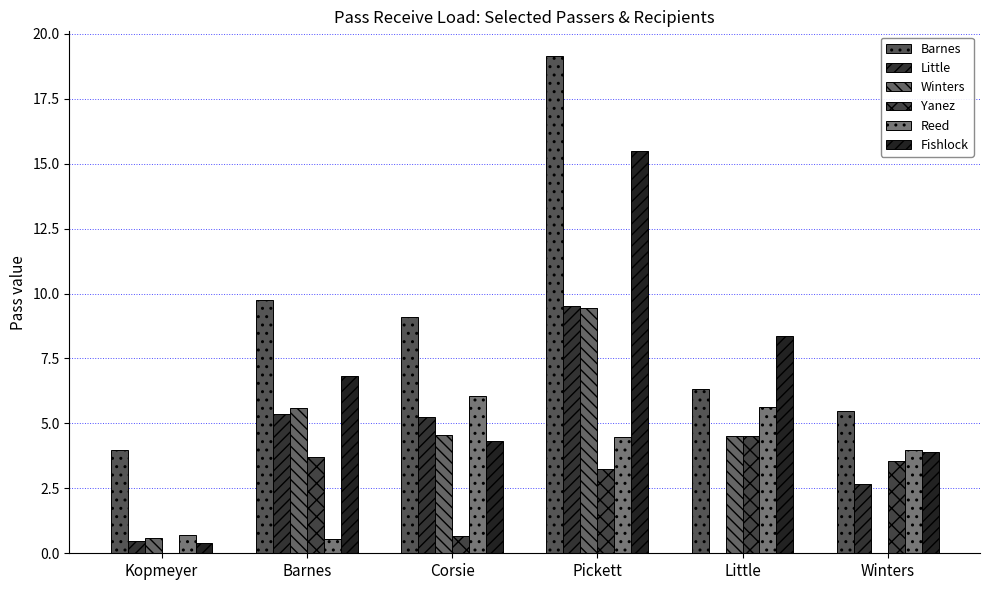

Reading left to right, transcribe all the data shown in this chart.

Barnes: 4.0	9.8	9.1	19.1	6.3	5.5
Little: 0.5	5.4	5.2	9.5	0.0	2.7
Winters: 0.6	5.6	4.6	9.4	4.5	0.0
Yanez: 0.0	3.7	0.7	3.2	4.5	3.6
Reed: 0.7	0.5	6.1	4.5	5.6	4.0
Fishlock: 0.4	6.8	4.3	15.5	8.4	3.9